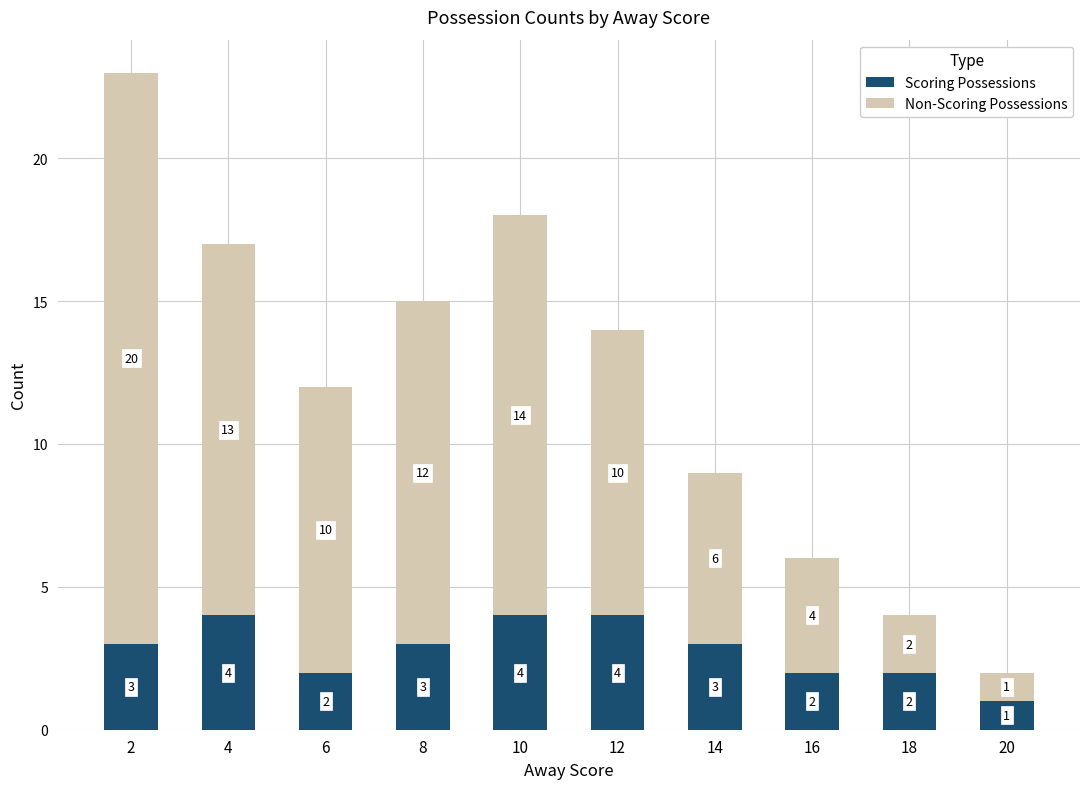

Is it true that Scoring Possessions equals 3 at 8?

True